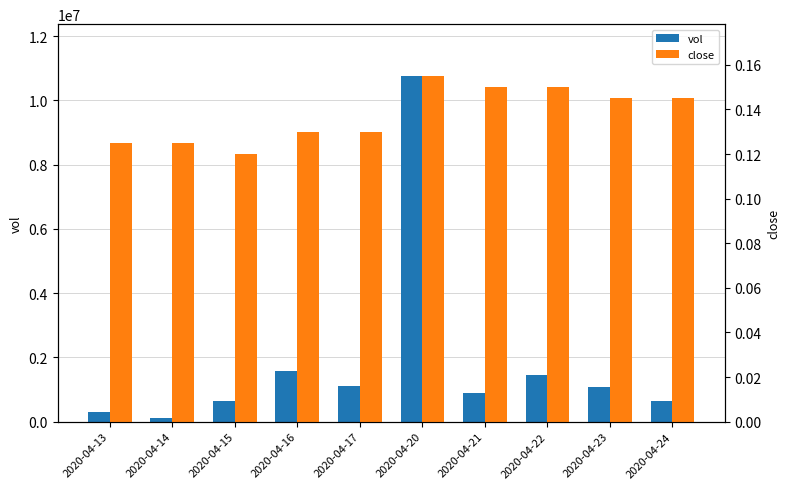

What value does the vol series have at 2020-04-20?

10761000.0